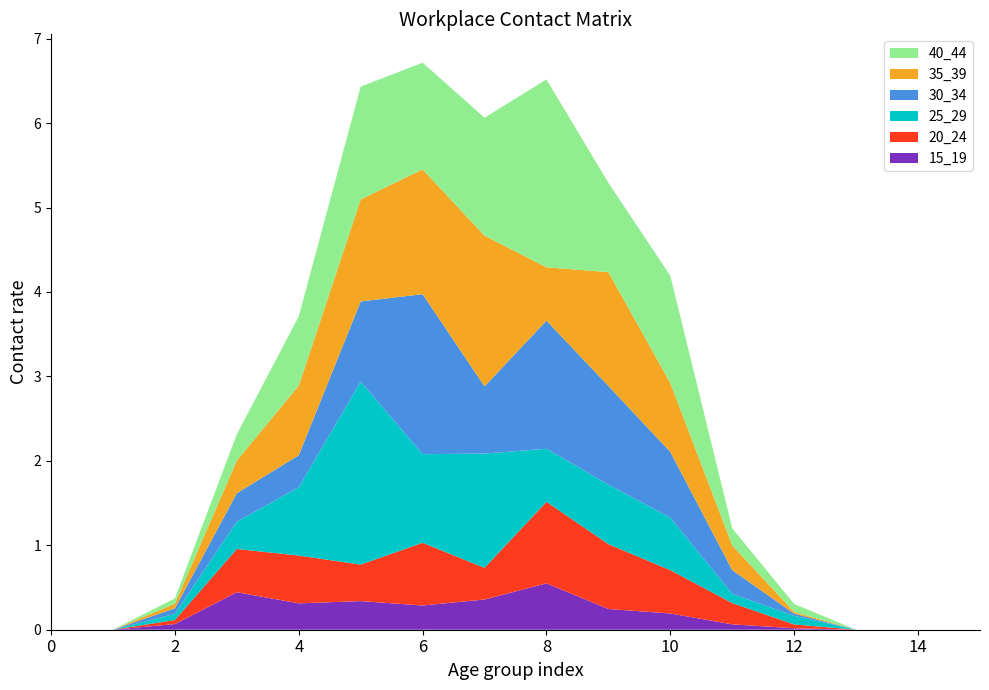

Reading left to right, transcribe all the data shown in this chart.

15_19: 0.0	0.0	0.1	0.4	0.3	0.3	0.3	0.4	0.5	0.2	0.2	0.1	0.0	0.0	0.0	0.0
20_24: 0.0	0.0	0.0	0.5	0.6	0.4	0.7	0.4	1.0	0.8	0.5	0.3	0.0	0.0	0.0	0.0
25_29: 0.0	0.0	0.1	0.3	0.8	2.2	1.0	1.4	0.6	0.7	0.6	0.1	0.1	0.0	0.0	0.0
30_34: 0.0	0.0	0.1	0.3	0.4	0.9	1.9	0.8	1.5	1.2	0.8	0.3	0.0	0.0	0.0	0.0
35_39: 0.0	0.0	0.1	0.4	0.8	1.2	1.5	1.8	0.6	1.3	0.8	0.3	0.0	0.0	0.0	0.0
40_44: 0.0	0.0	0.1	0.3	0.8	1.3	1.3	1.4	2.2	1.1	1.3	0.2	0.1	0.0	0.0	0.0